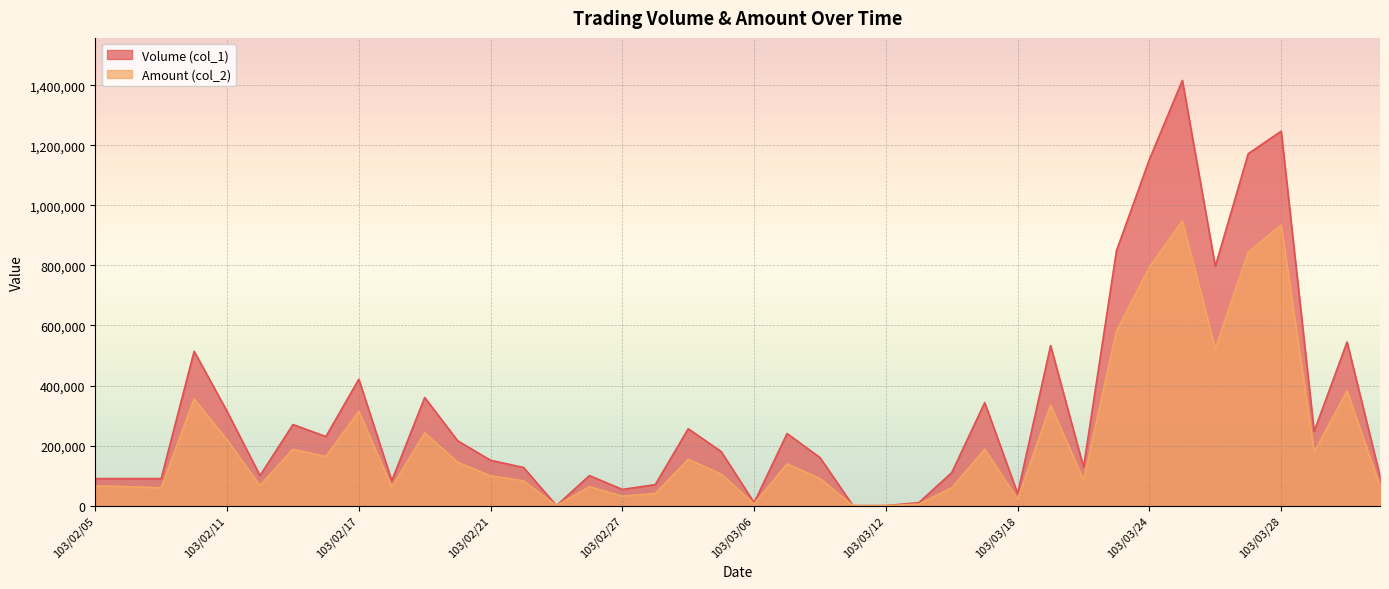

In Amount (col_2), how many points are higher than both neighbors (excluding endpoints)?

12